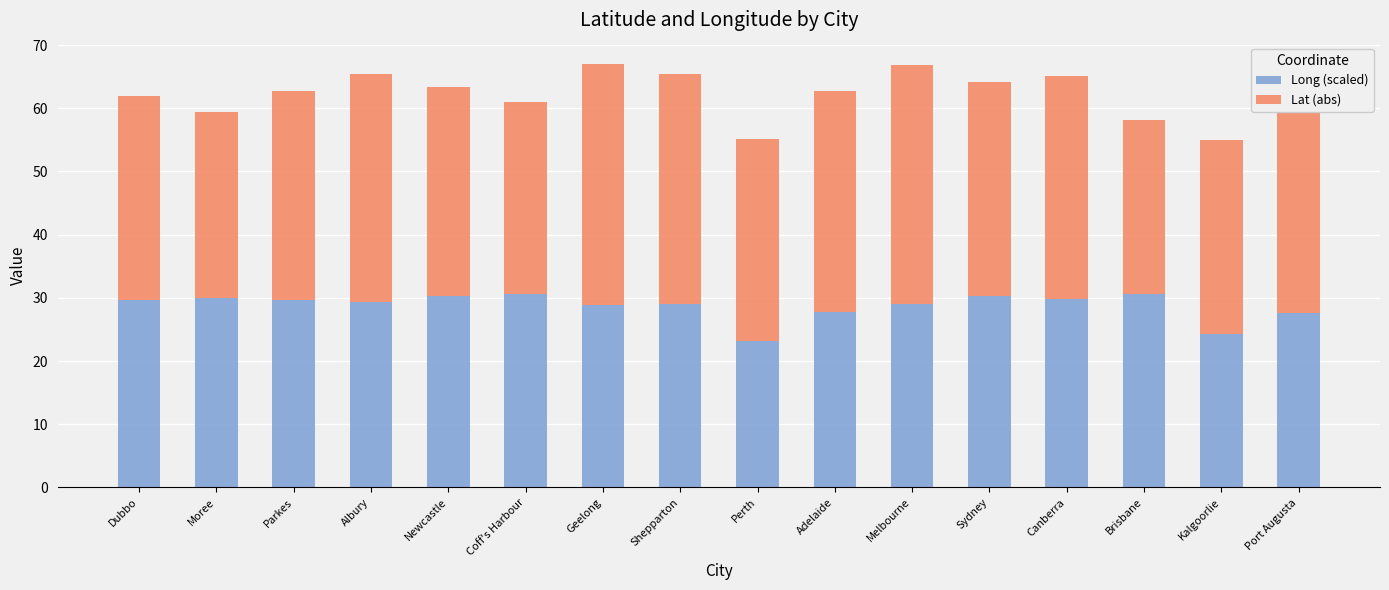

Is it true that Long (scaled) equals 49.2 at Coff's Harbour?

False